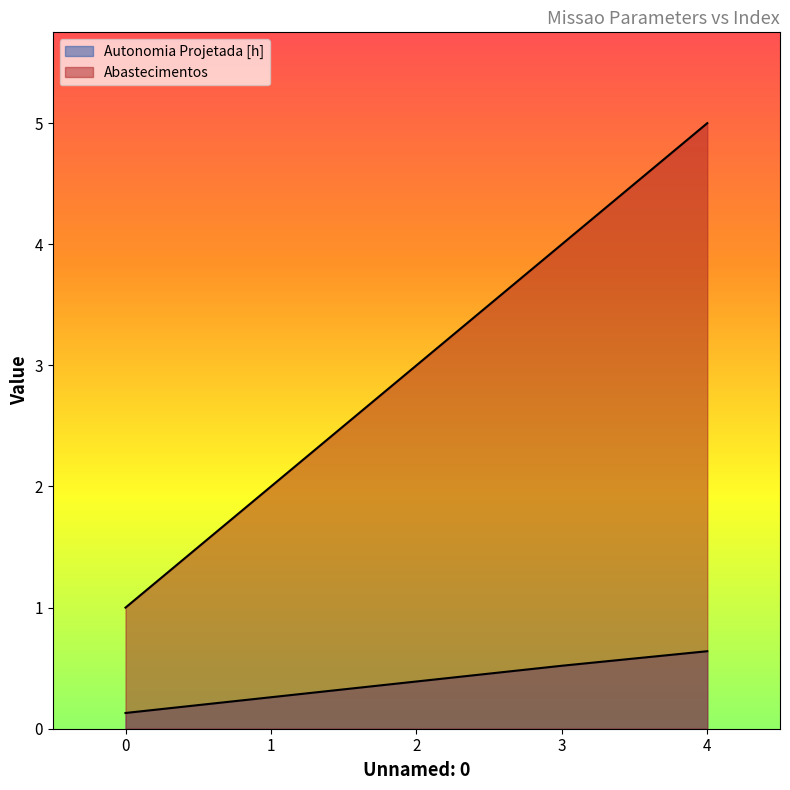

Is the value of Abastecimentos at 1 greater than the value of Autonomia Projetada [h] at 3?

Yes